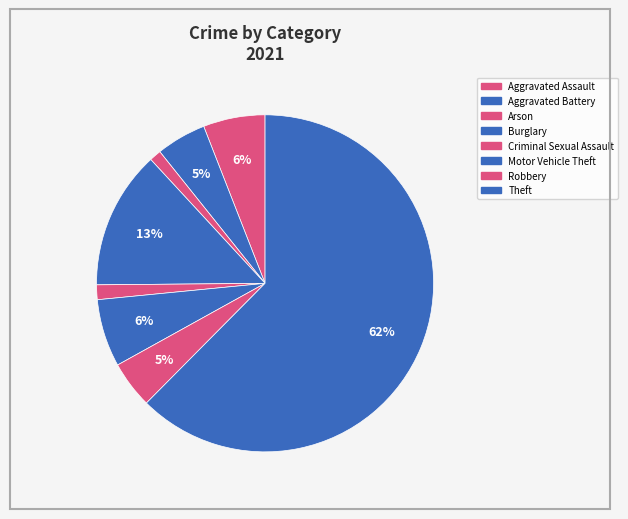

Does any single category account for the majority?

Yes